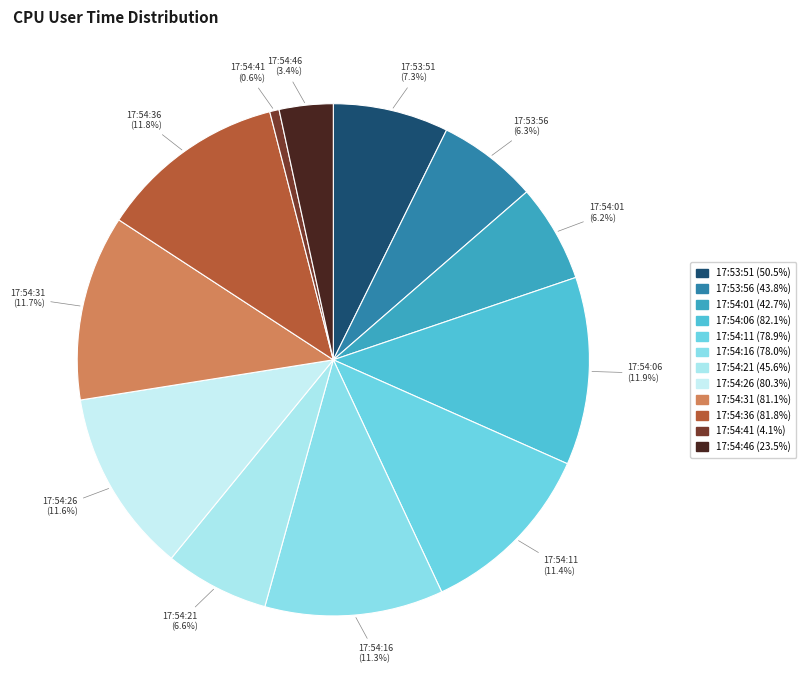

Which has a higher value, 17:54:41 or 17:54:36?

17:54:36